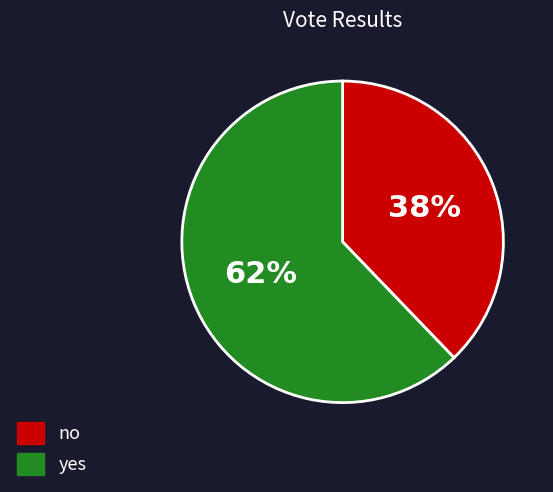

To the nearest percent, what portion does no represent?

38%